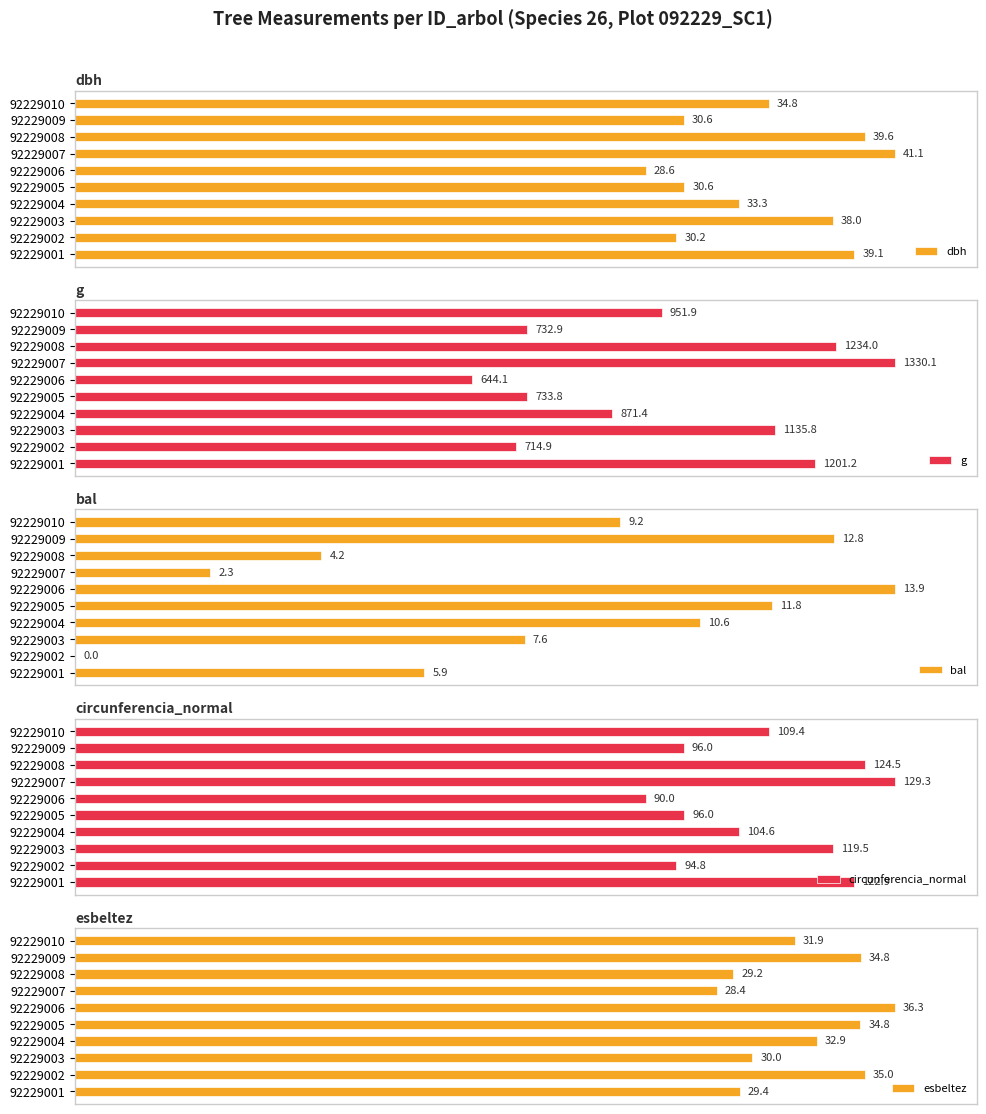

How many groups of bars are there?

10